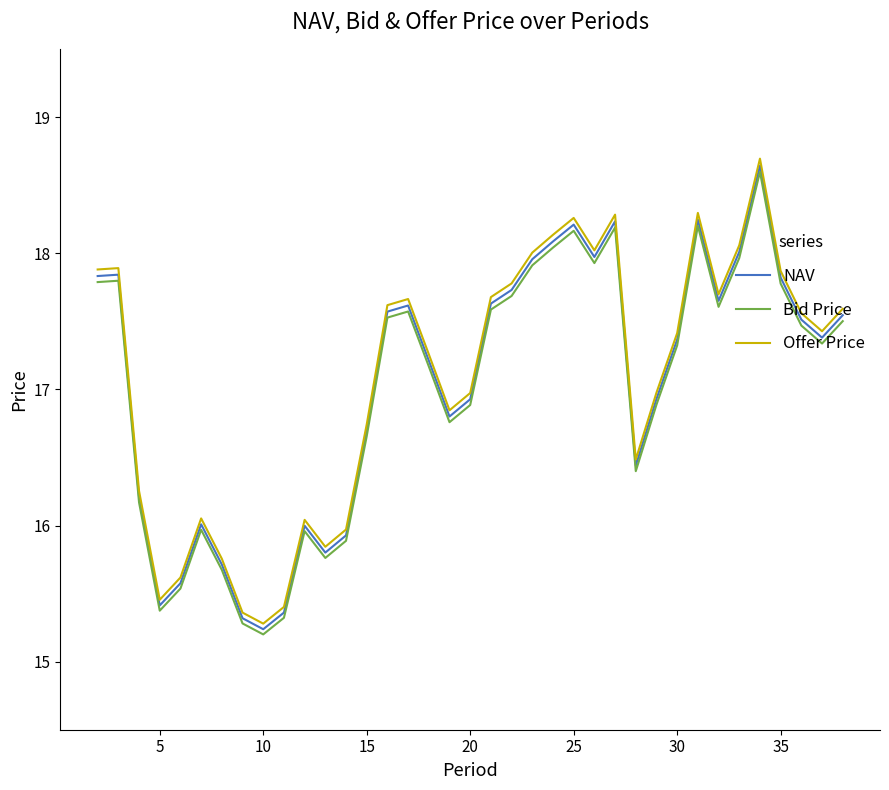

Which series has the widest spread of values?

Offer Price